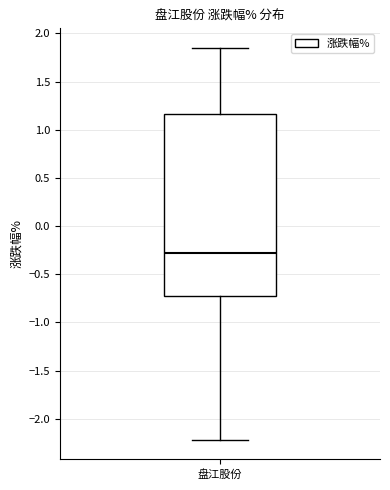

Read this box plot against the y-axis: the position of the median line, the range covered by the box, and the ends of both whiskers. The values are not printed on the chart, so give them approximately, as read against the axis.

median -0.25, box -0.75 to 1.15, whiskers -2.20 to 1.85